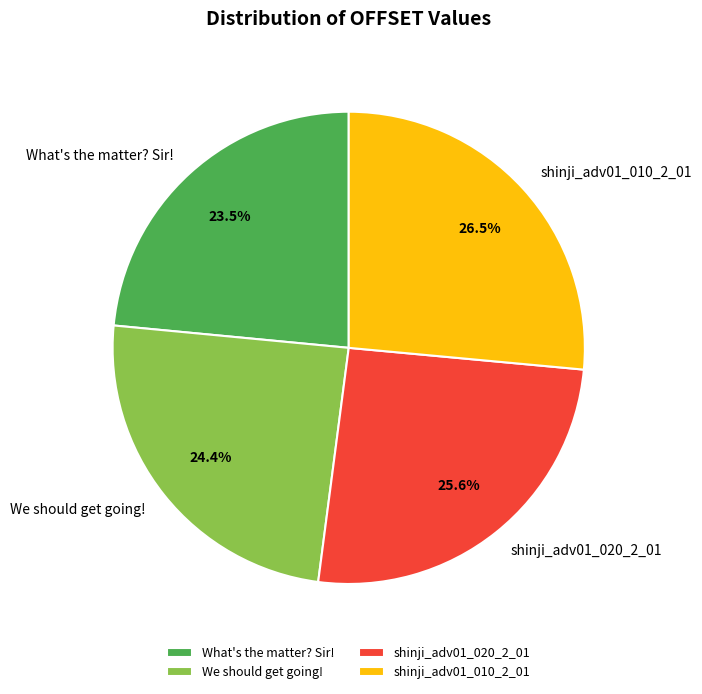

To the nearest percent, what percentage of the pie is shinji_adv01_020_2_01?

26%